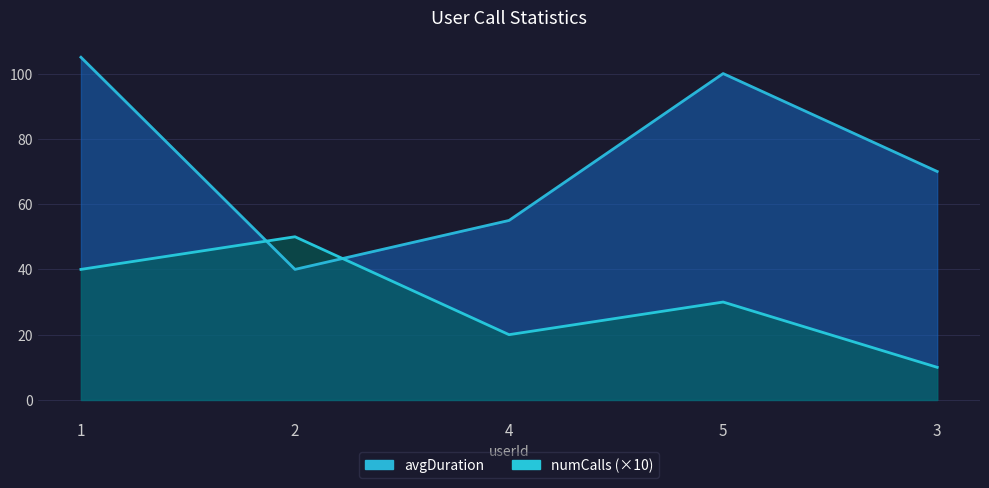

What position from the left is 3?

5